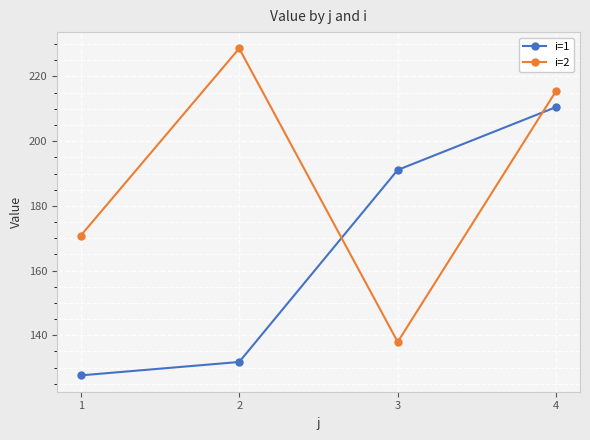

Reading right to left, what are all the values shown in this chart?

i=1: 4=210.6	3=191.1	2=131.8	1=127.6
i=2: 4=215.6	3=138.0	2=228.6	1=170.8